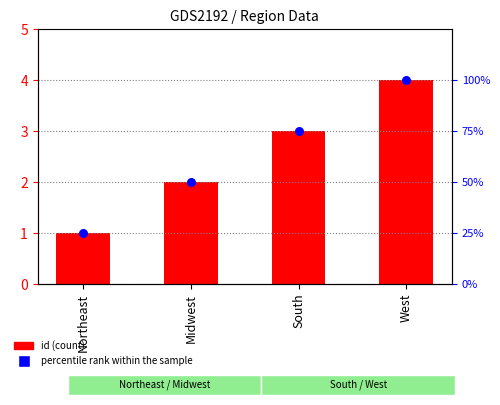

Which series has the largest Y range (max minus min)?

percentile rank within the sample